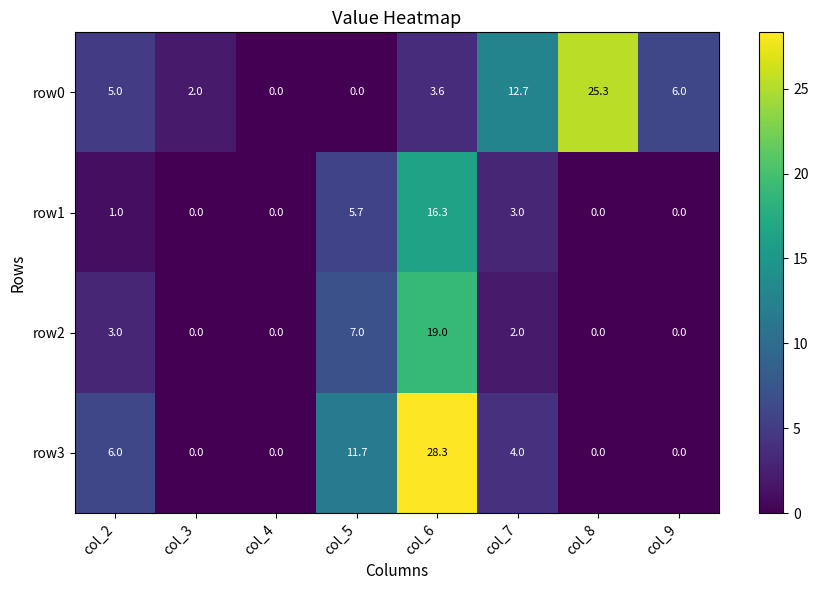

List the series in order of their peak value, highest first.

row3, row0, row2, row1